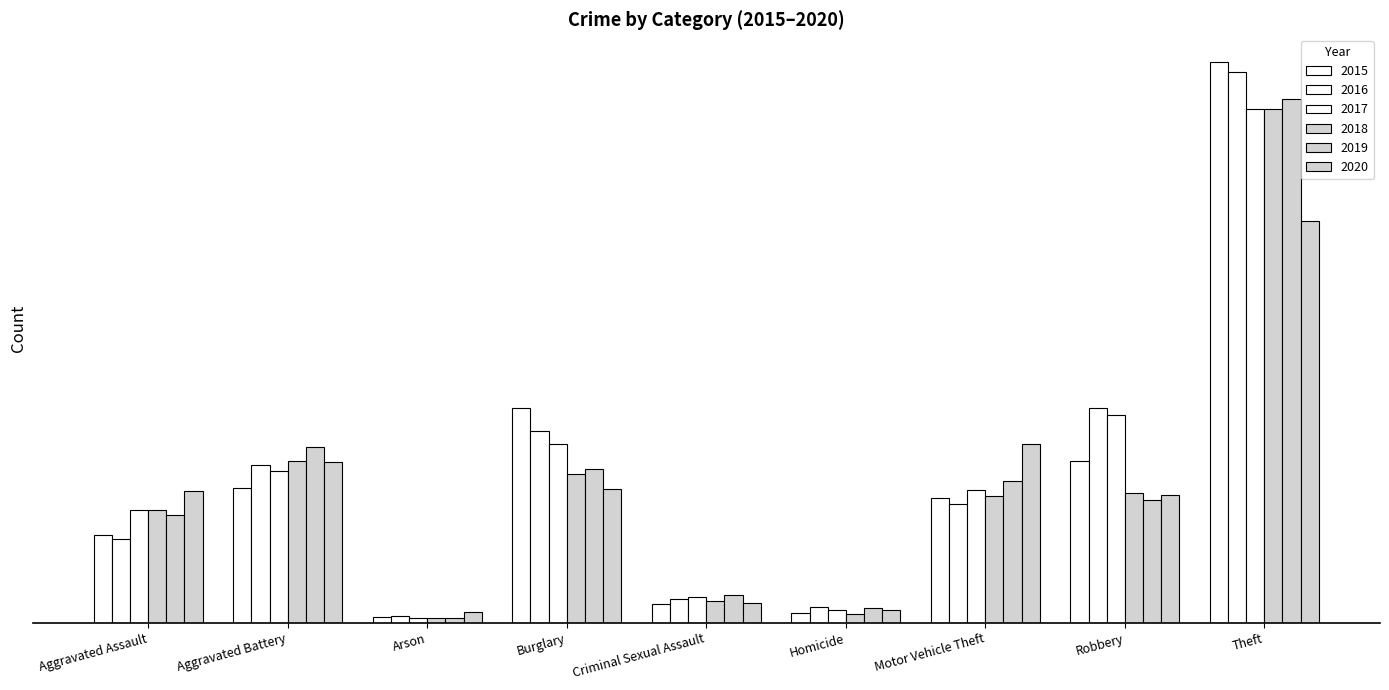

Does the chart contain stacked bars?

No